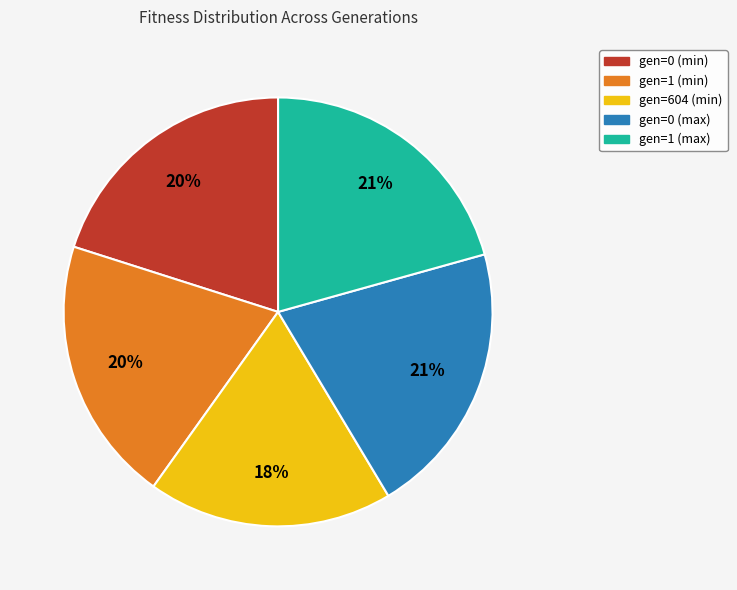

Which category has the smallest portion of the pie?

gen=604 (min)